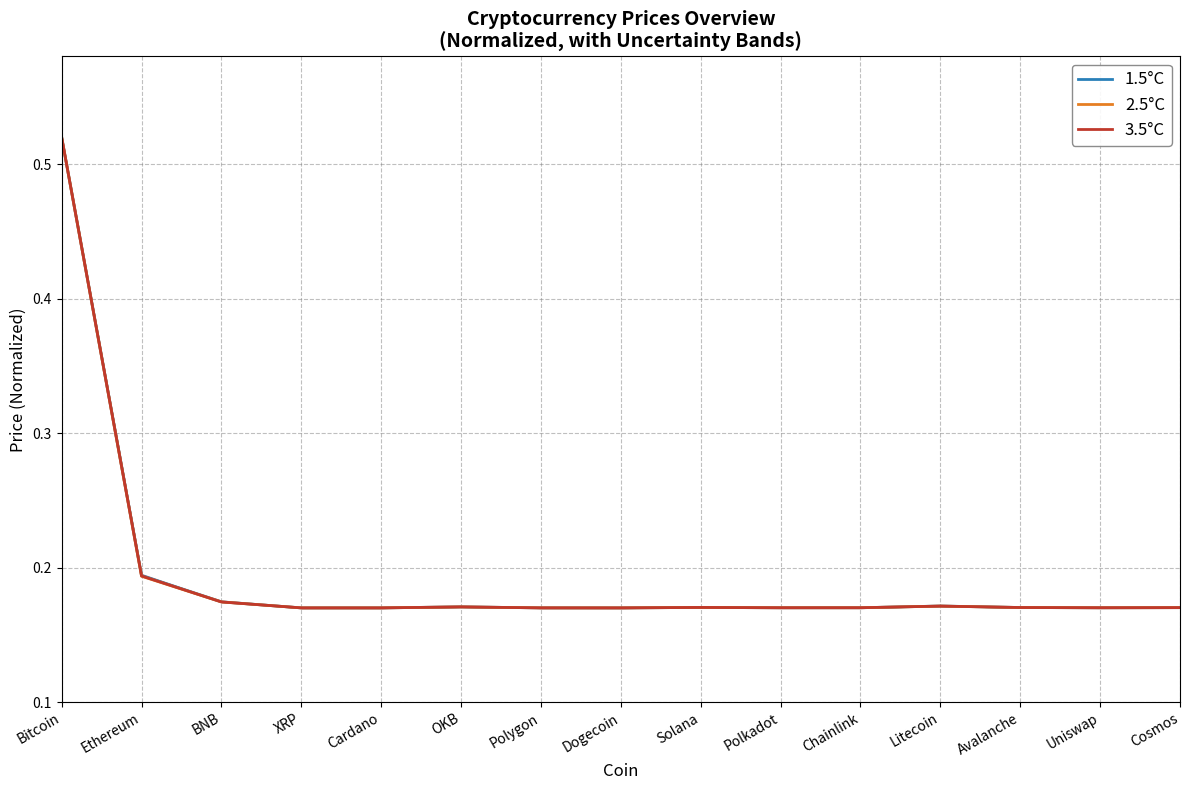

How many lines are shown in the chart?

3